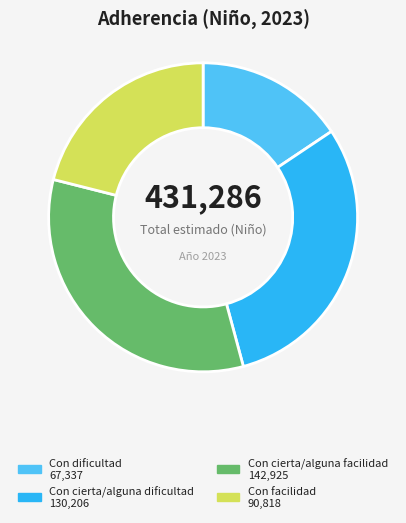

Which category has the biggest portion of the pie?

Con cierta/alguna facilidad